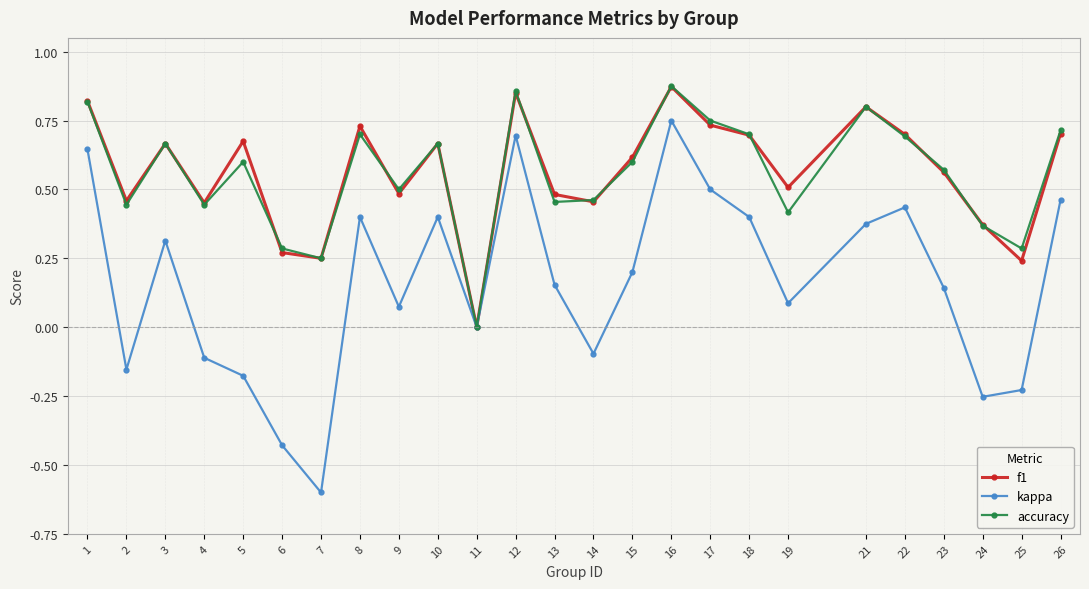

Is it true that accuracy equals 0.4 at 2?

True